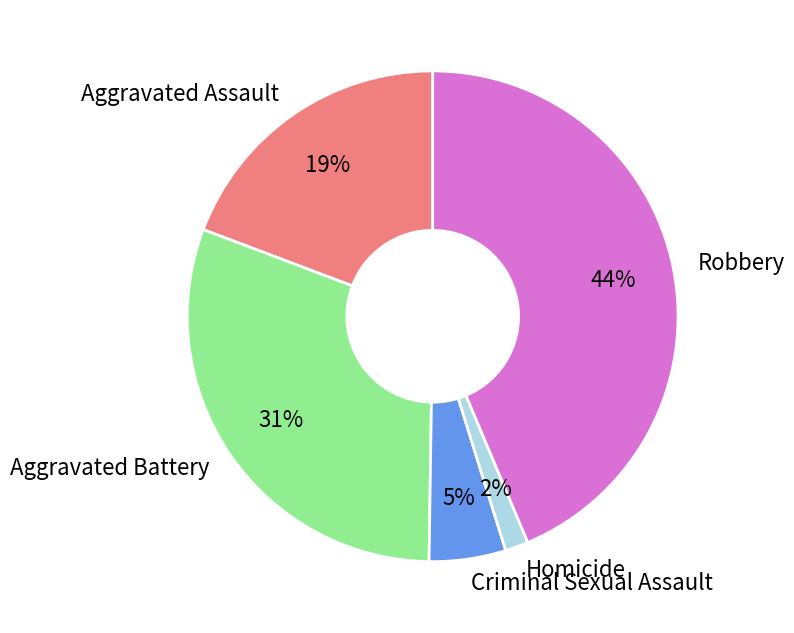

How many segments does this pie chart have?

5